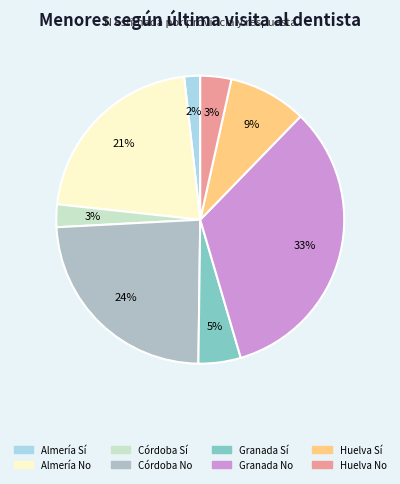

To the nearest percent, what is the combined percentage of Almería No and Córdoba No?

45%